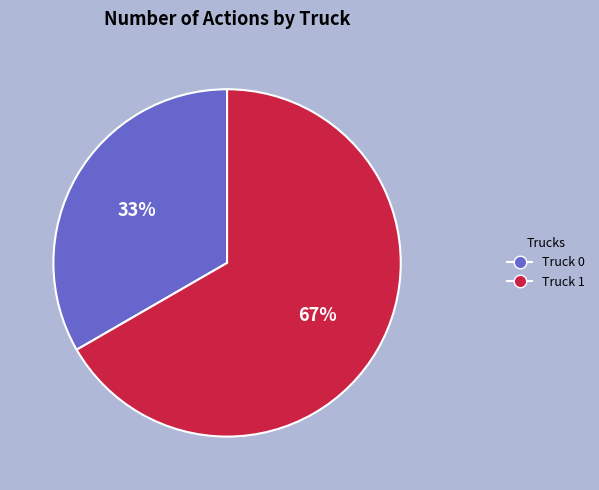

Does Truck 1 represent more than half of the total?

Yes